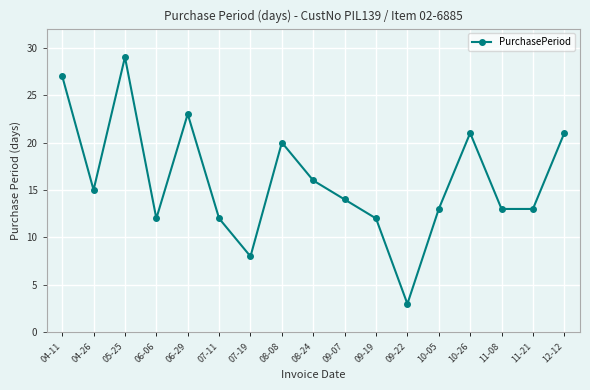

The value at 11-08 is 3. True or false?

False